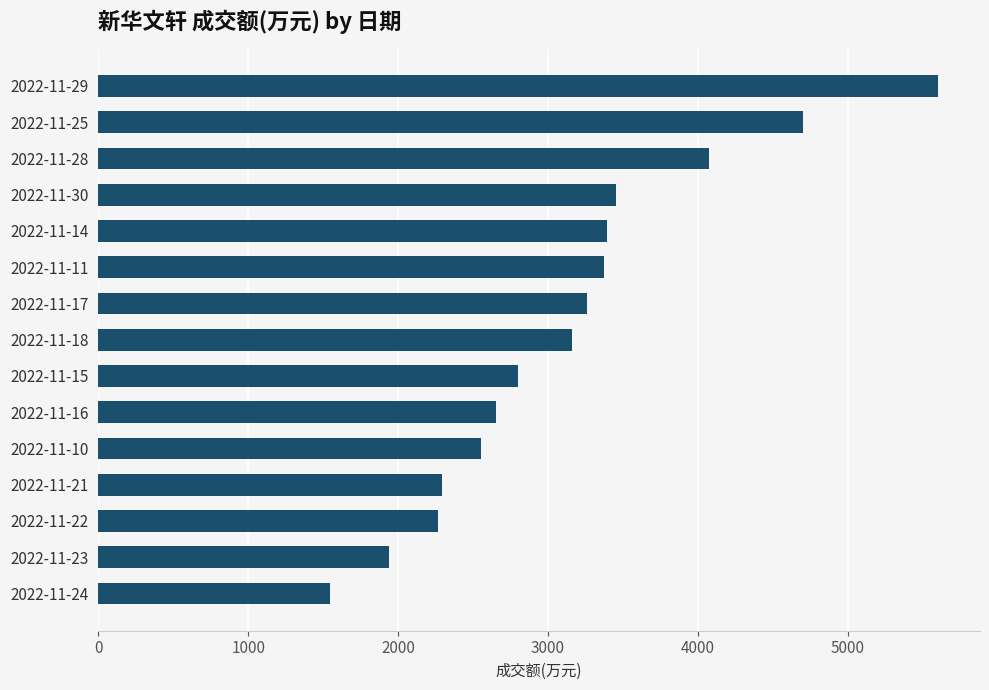

How many series are shown in this chart?

1